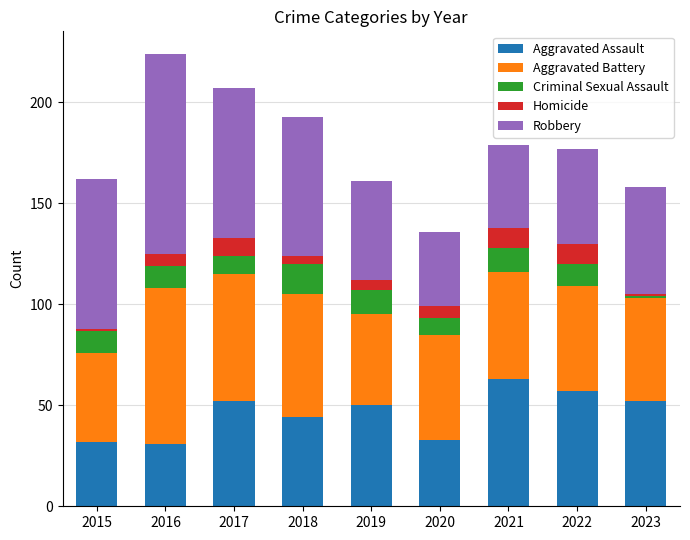

What are all the series names shown in the legend?

Aggravated Assault, Aggravated Battery, Criminal Sexual Assault, Homicide, Robbery